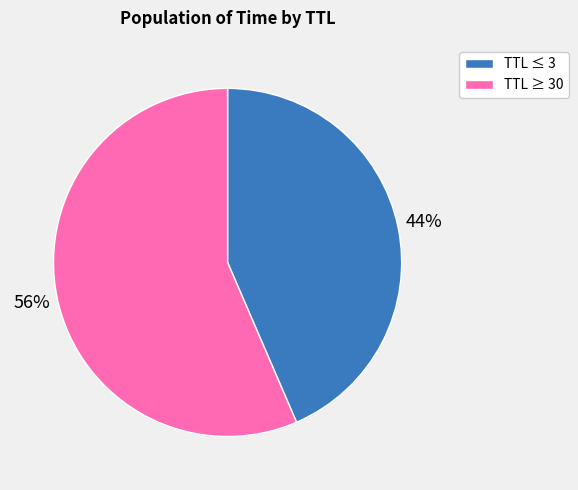

To the nearest percent, what is the average slice percentage?

50%